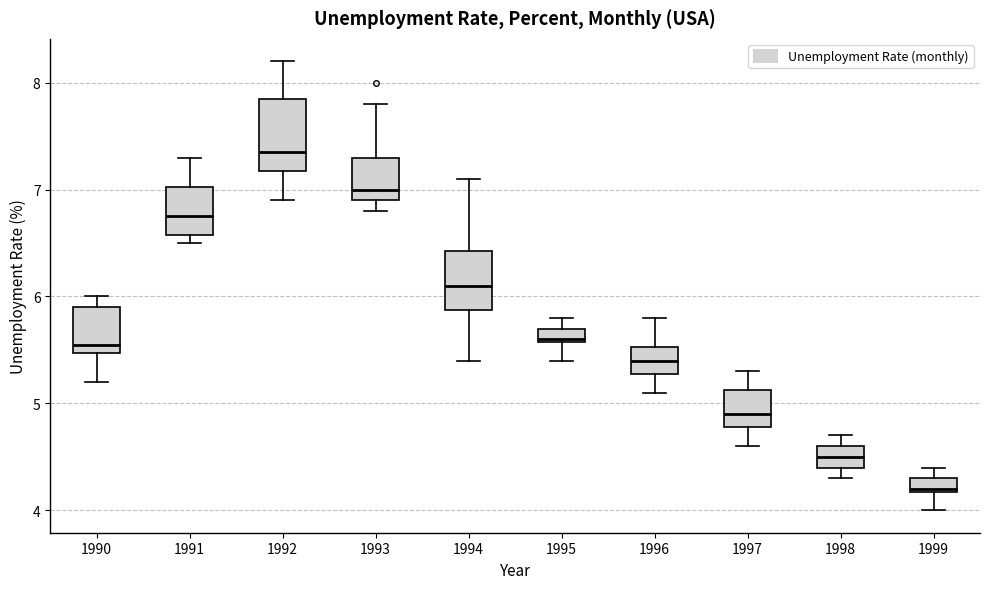

Where is the upper edge of the box at x = 1999 on the y-axis? The values are not printed on the chart, so give them approximately, as read against the axis.

4.3